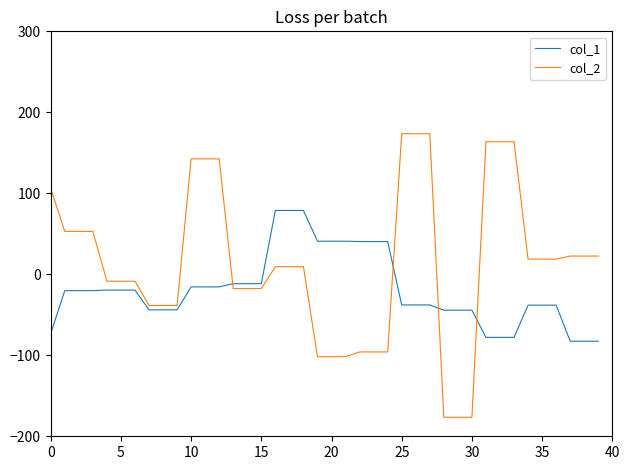

Rank the series by their maximum value, from lowest to highest.

col_1, col_2